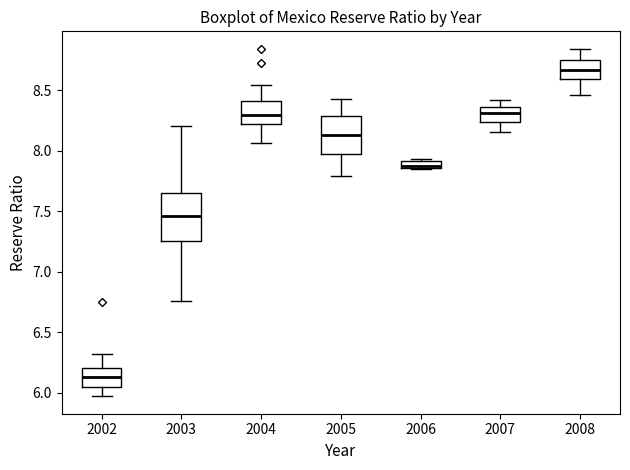

Where is the upper edge of the box at x = 2006 on the y-axis? The values are not printed on the chart, so give them approximately, as read against the axis.

7.90